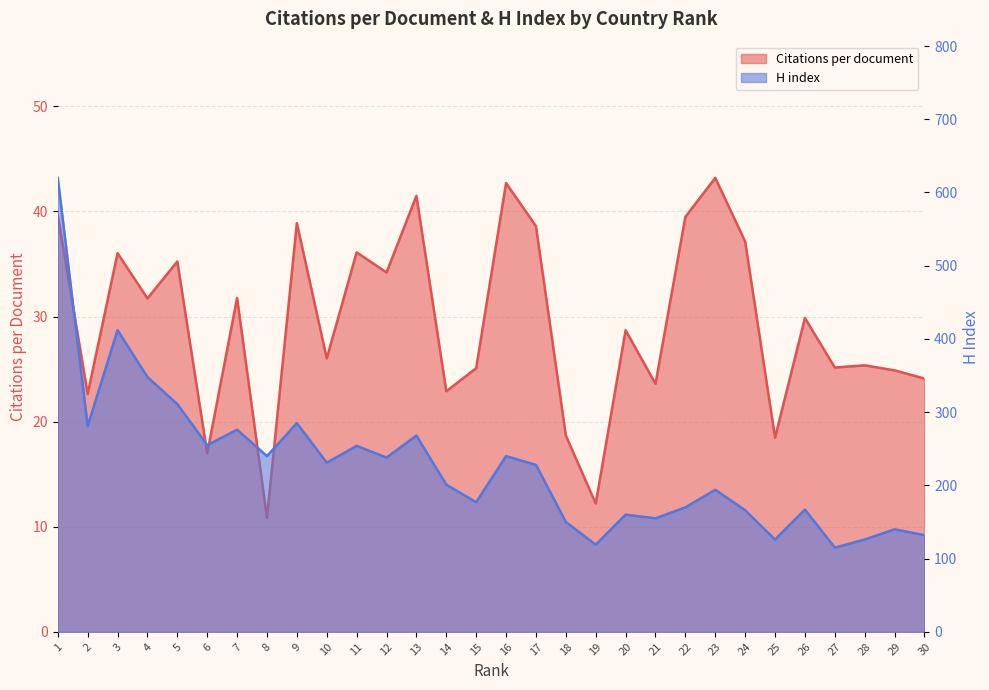

Is it true that H index equals 231.0 at 10?

True